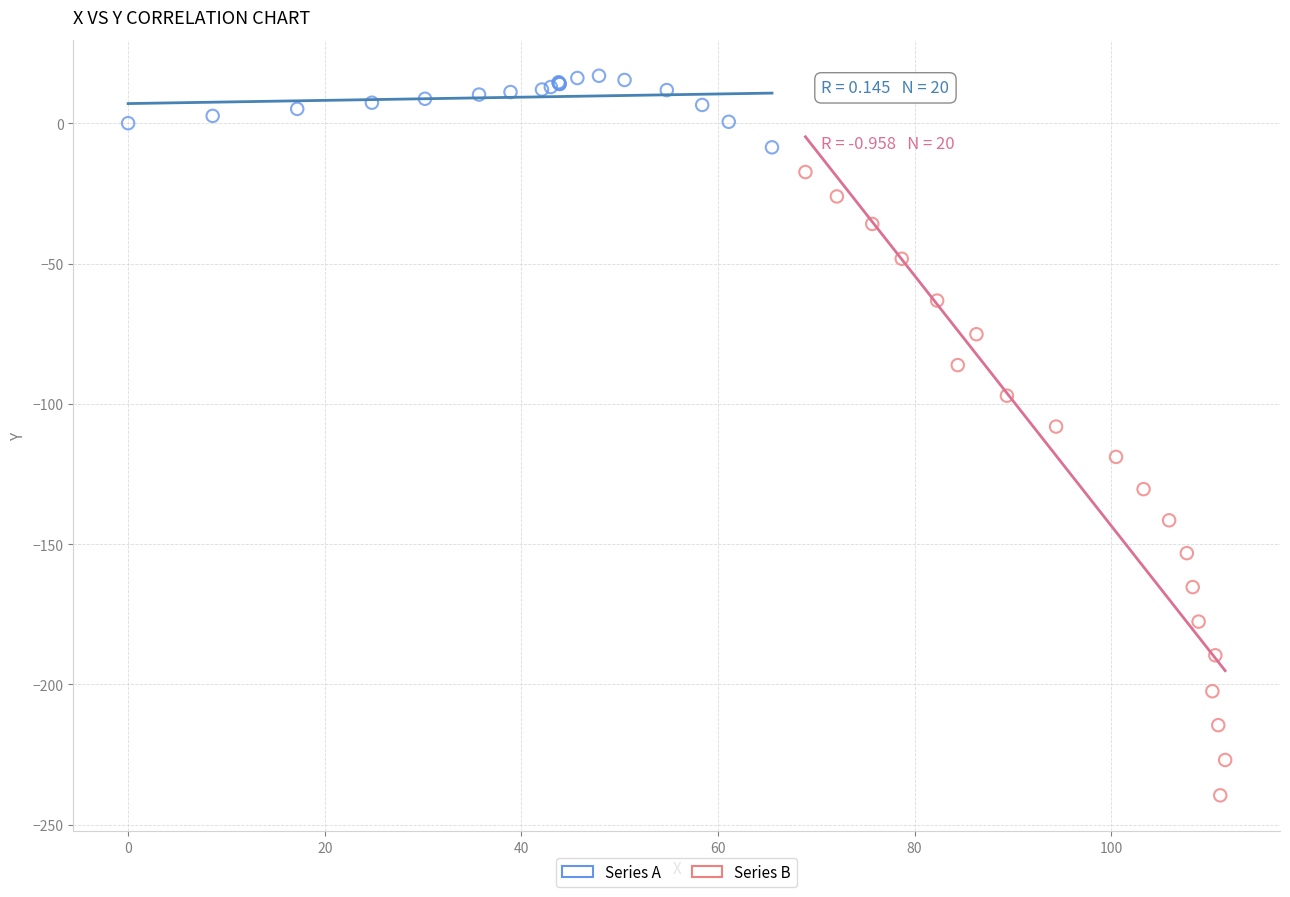

Which series contains the lowest Y value?

Series B